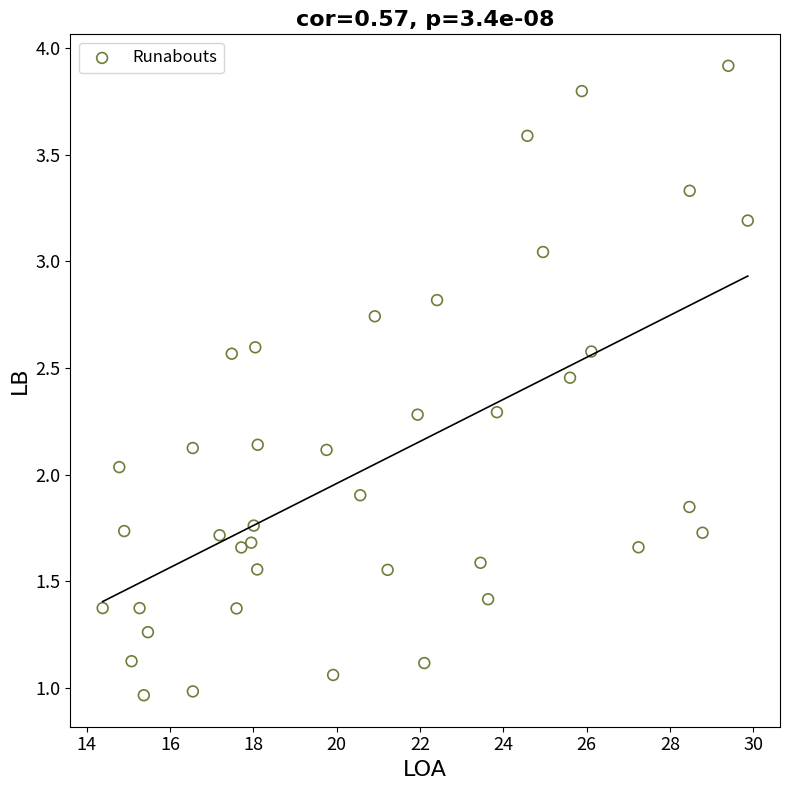

What is the range of X values (max minus min)?

15.5